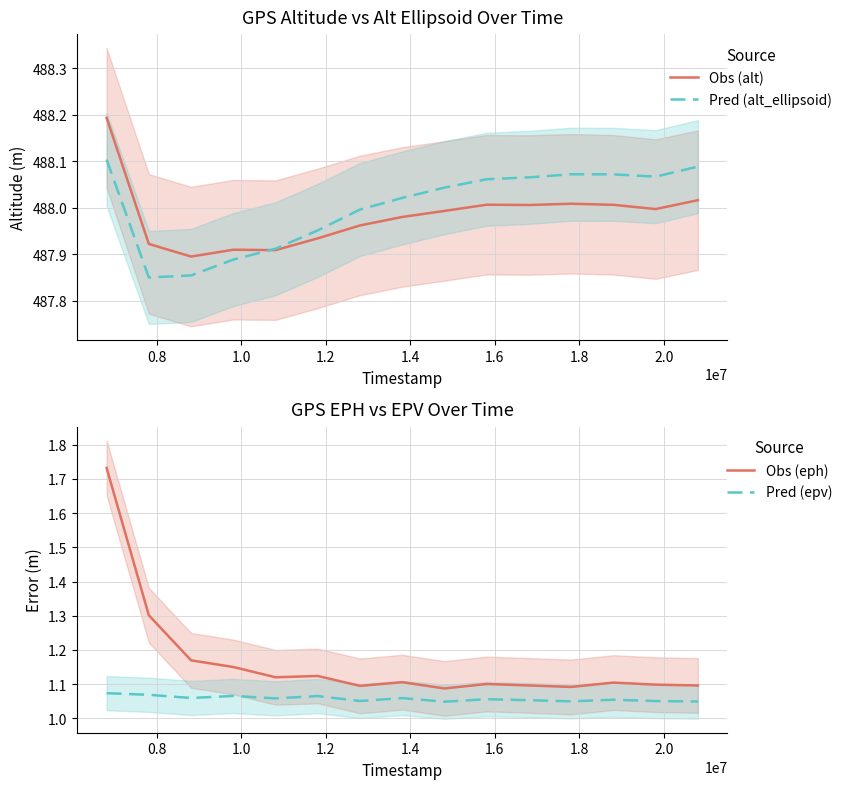

True or false: Obs (eph) and Pred (epv) intersect in this chart.

False